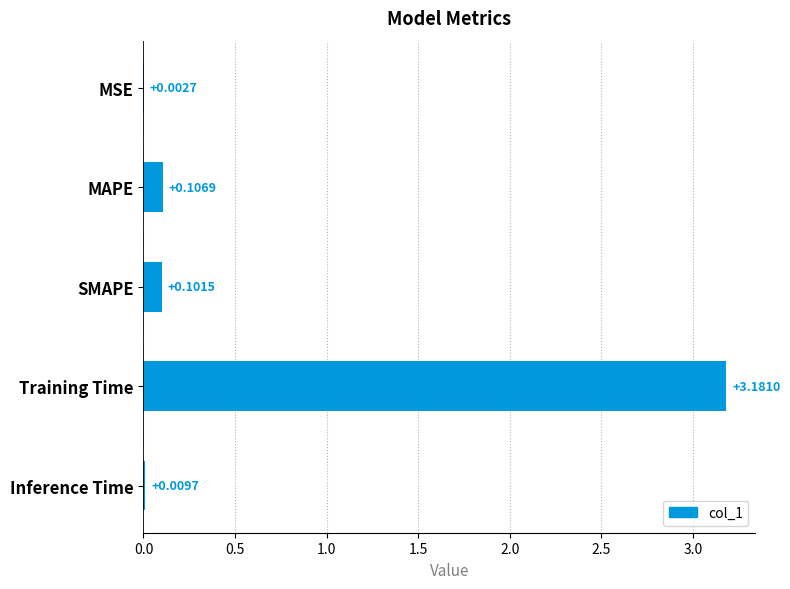

Which has a higher value, MSE or SMAPE?

SMAPE